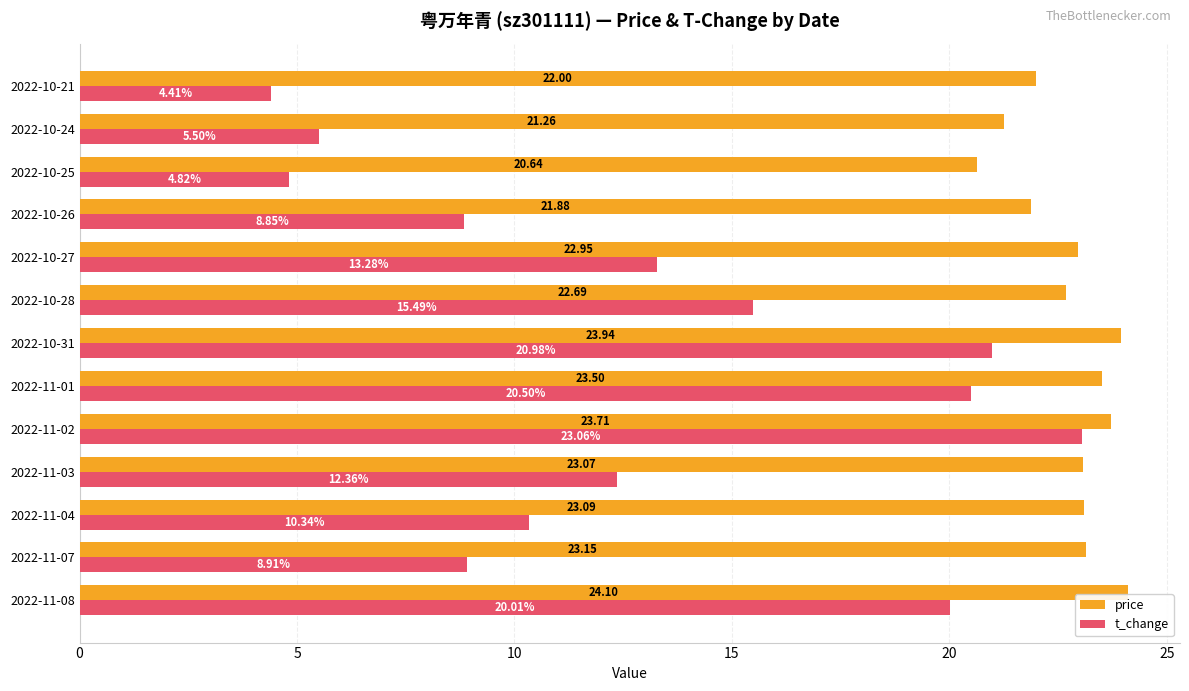

Which series changed the most between 2022-10-28 and 2022-10-25?

t_change